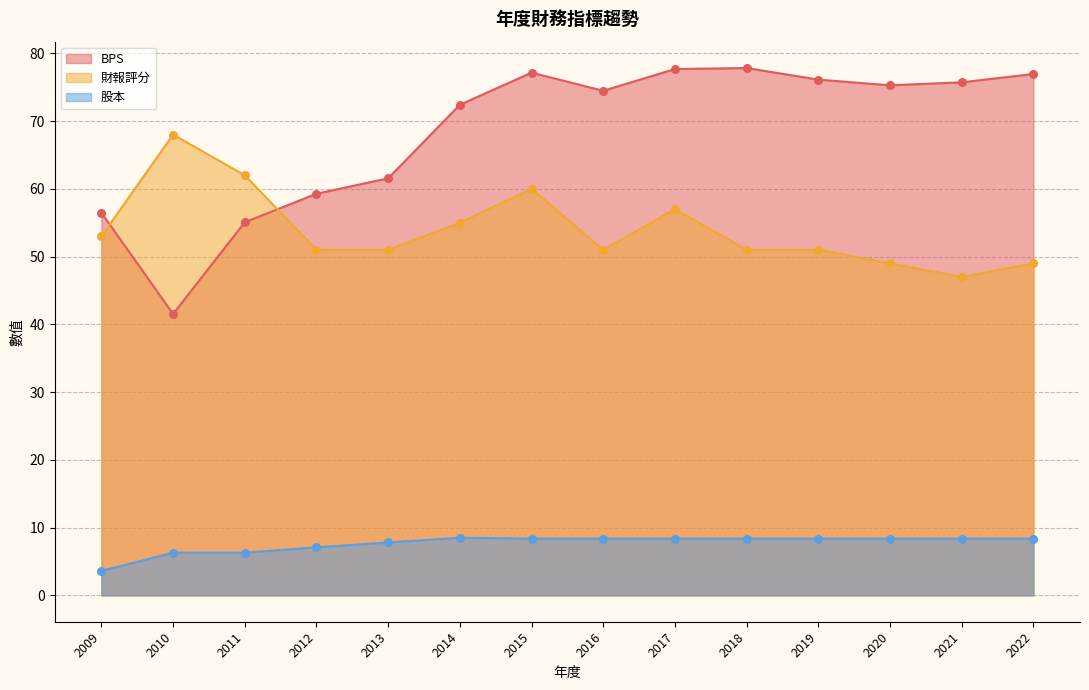

Which series reaches the minimum Y coordinate?

股本